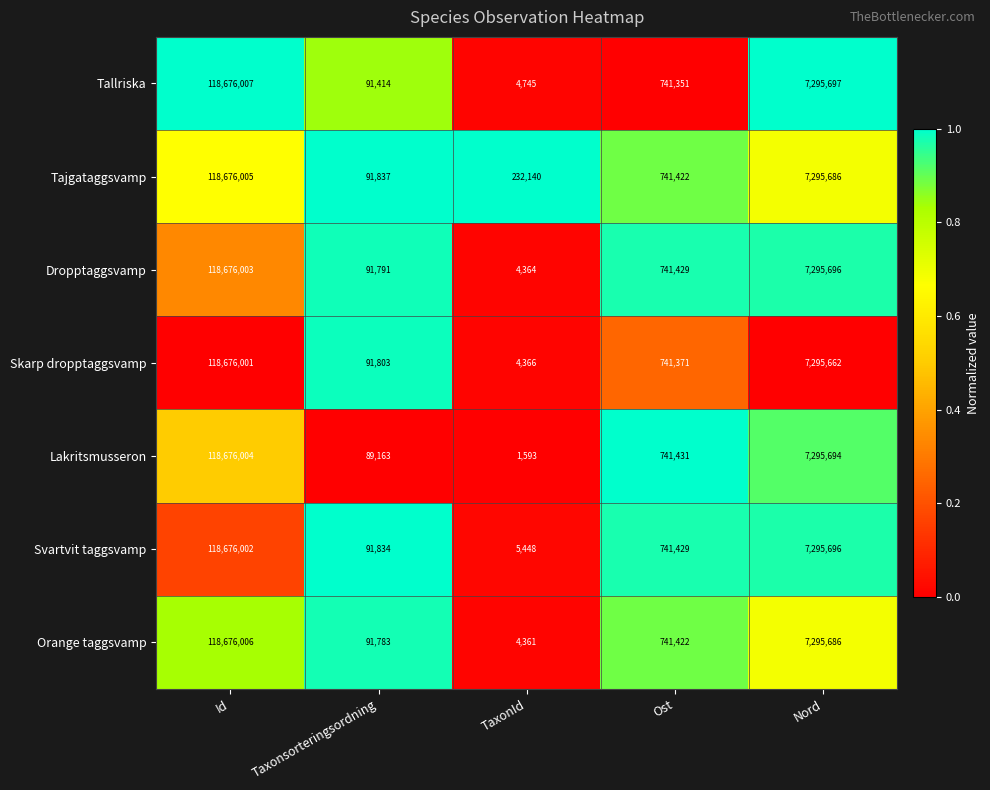

Is it true that Svartvit taggsvamp equals 7295696 at Nord?

True